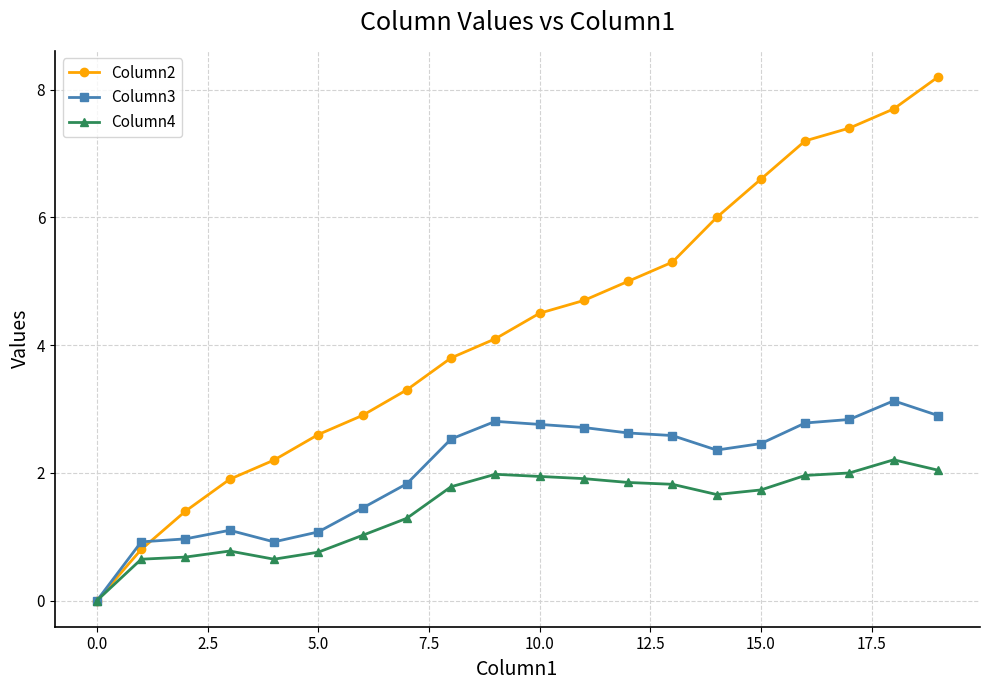

True or false: Column3 has more than 1 points higher than both neighbors.

True